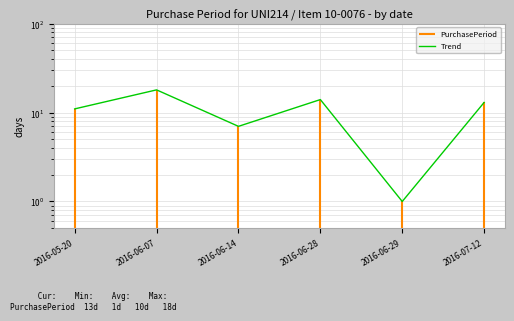

True or false: the data shows 2 at 2016-06-14.

False